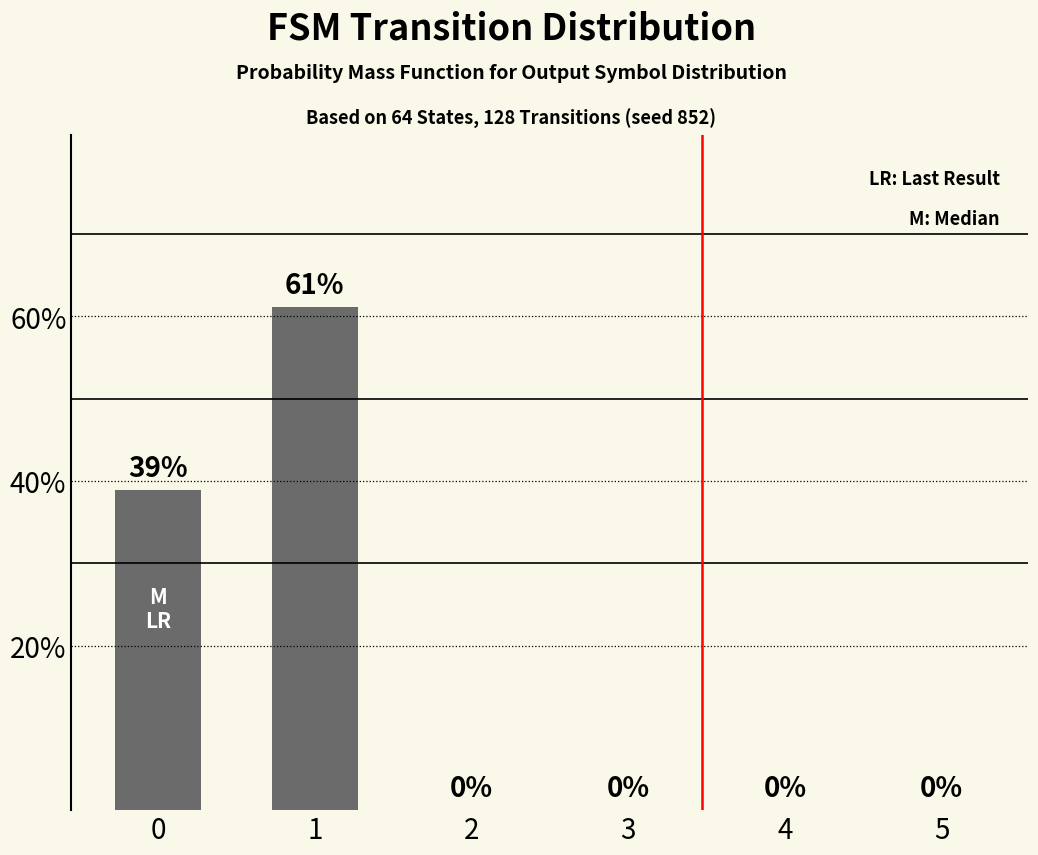

Is it true that the value at 5 is 0.3?

False